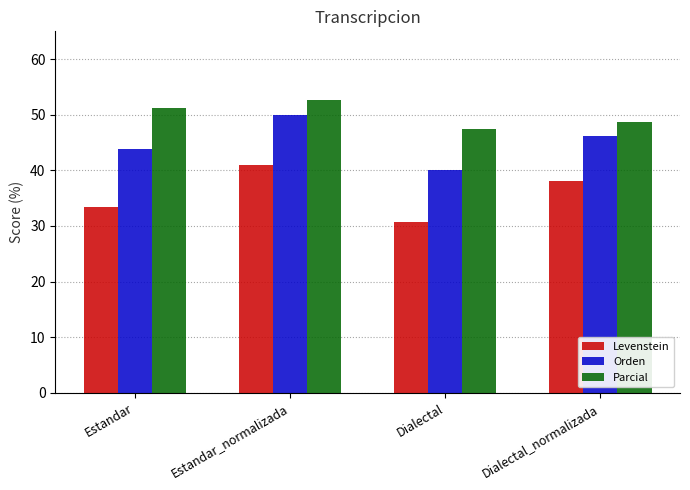

Which series has the largest total across all categories?

Parcial